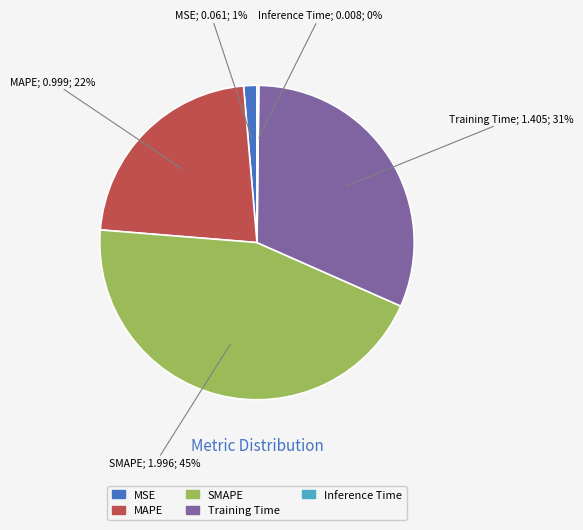

The MAPE slice represents 33% of the pie. True or false?

False